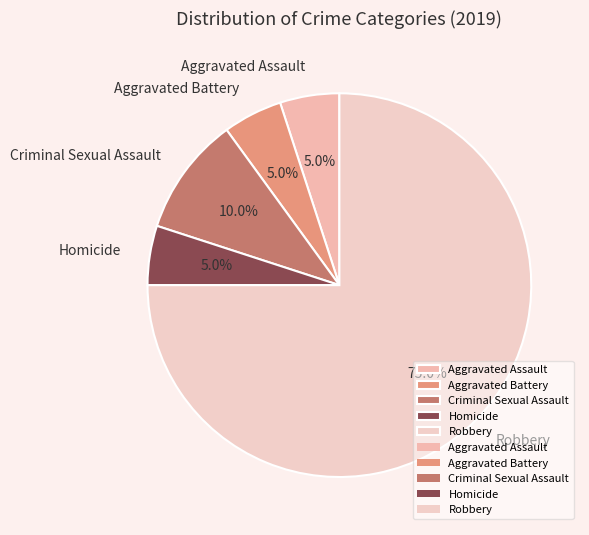

To the nearest percent, what is the difference between the largest and smallest slice percentages?

70%